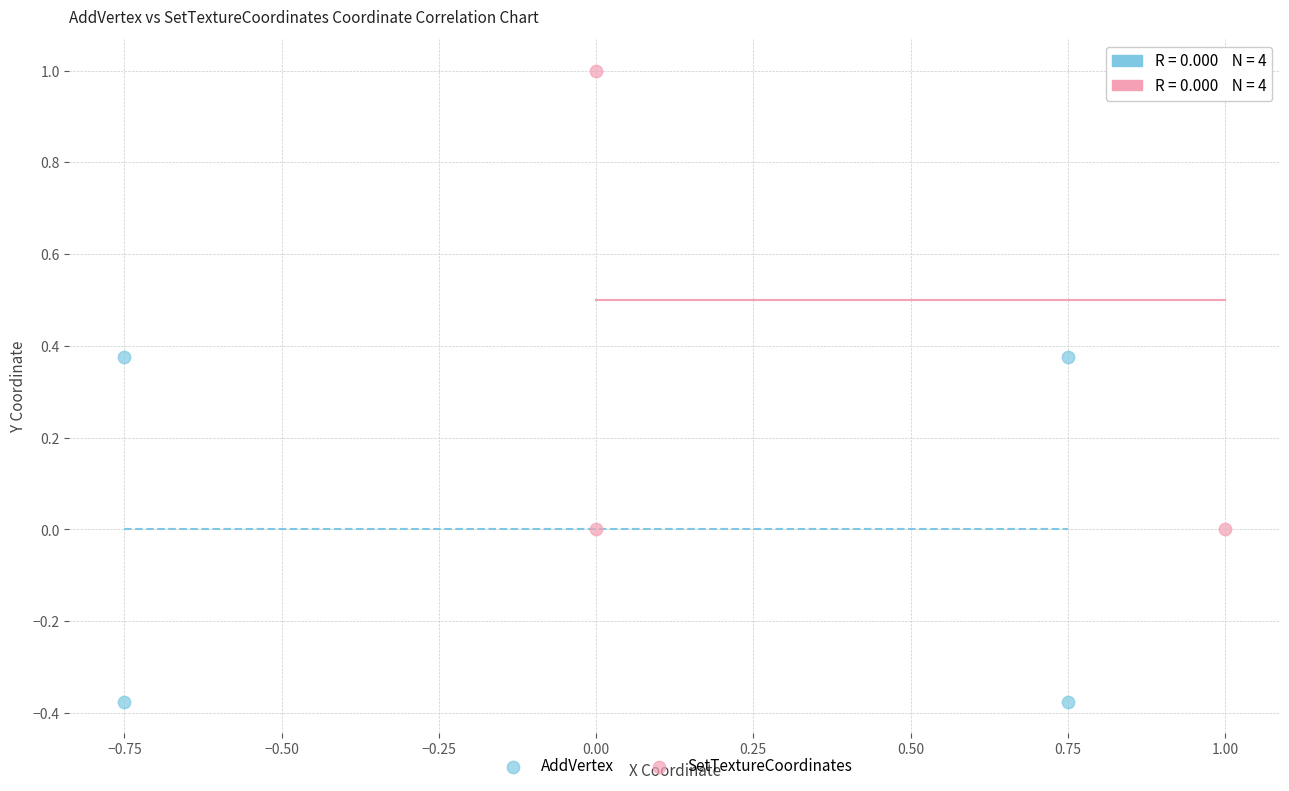

Which series contains the lowest Y value?

AddVertex